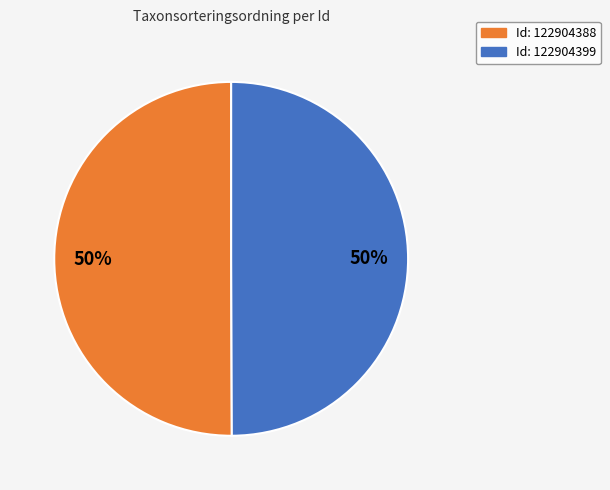

To the nearest percent, what is the average slice percentage?

50%